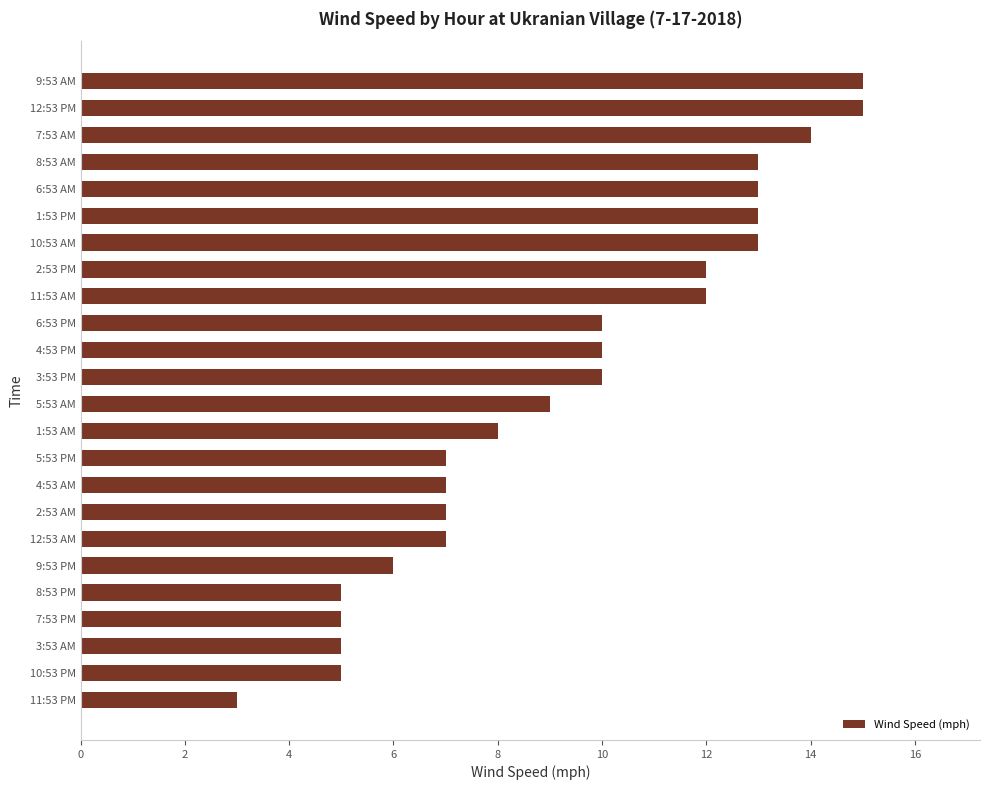

True or false: the data shows 7 at 8:53 PM.

False